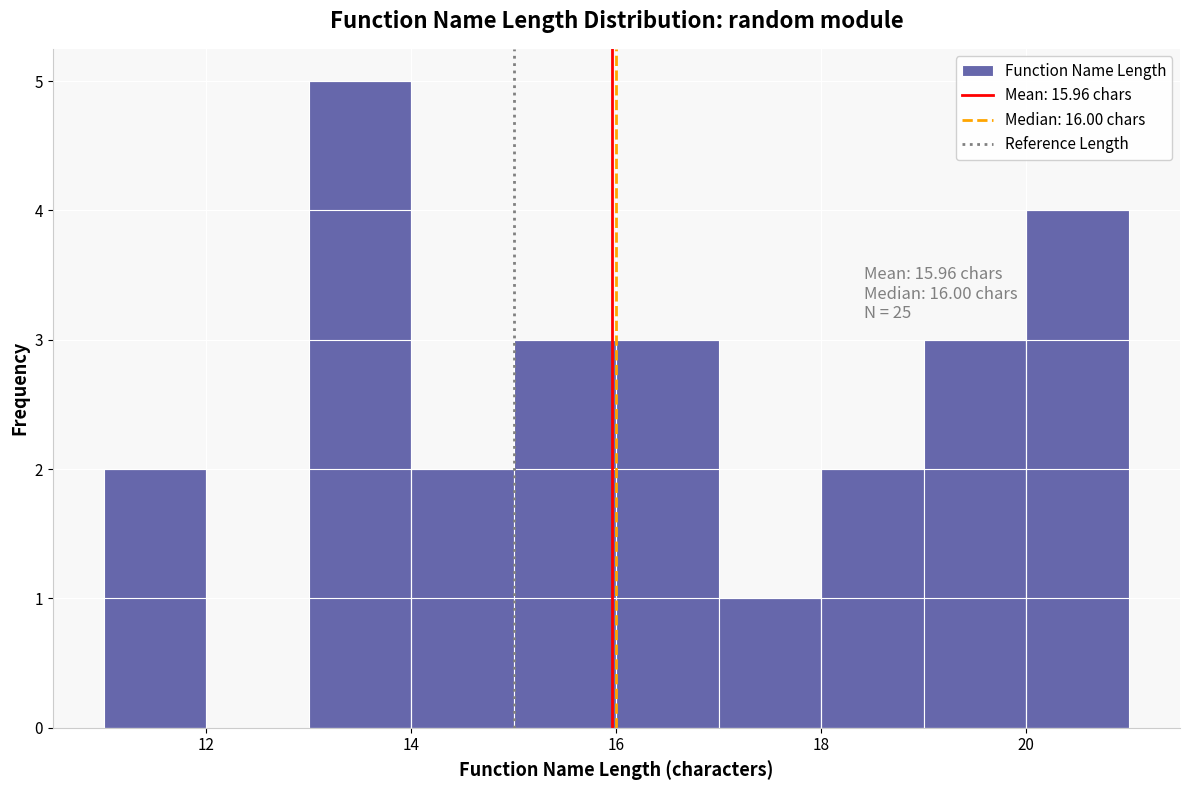

Over which range of the x-axis is the bar tallest?

13 to 14